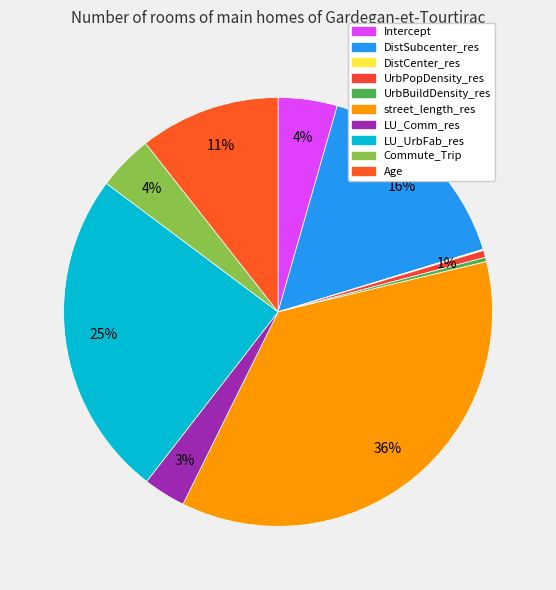

True or false: LU_UrbFab_res accounts for 25% of the total.

True